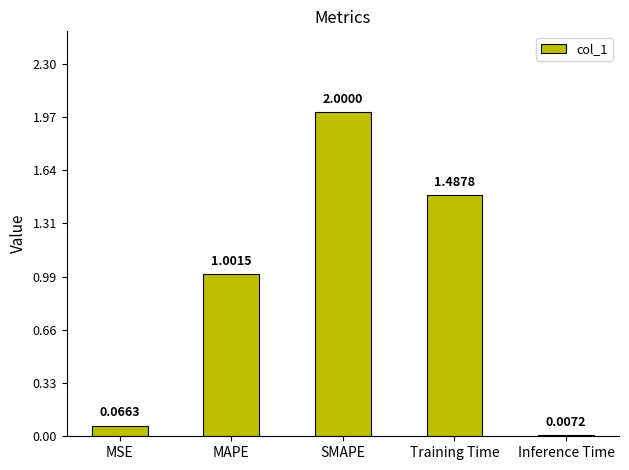

What is the sum of the values at SMAPE and Training Time?

3.5